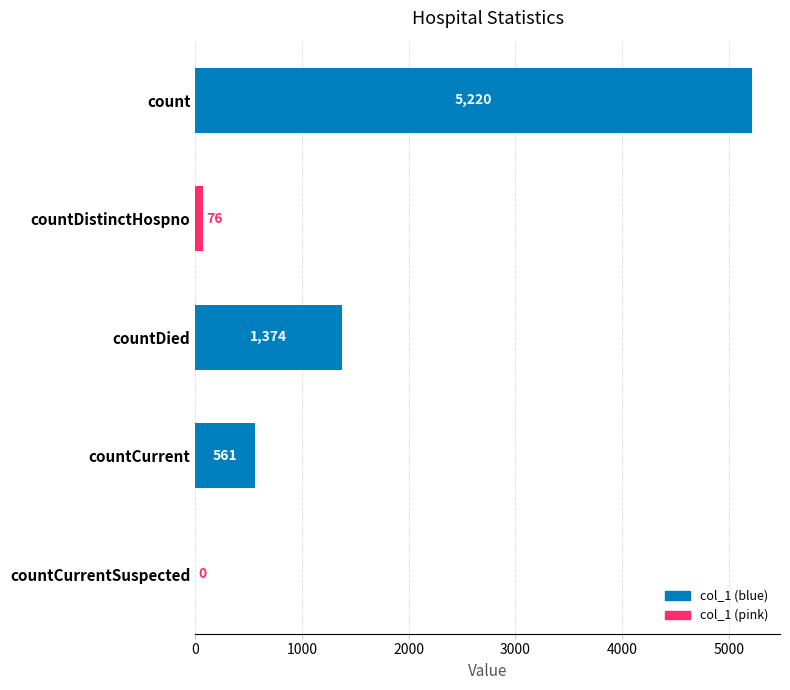

Is it true that the value at count is 5220?

True